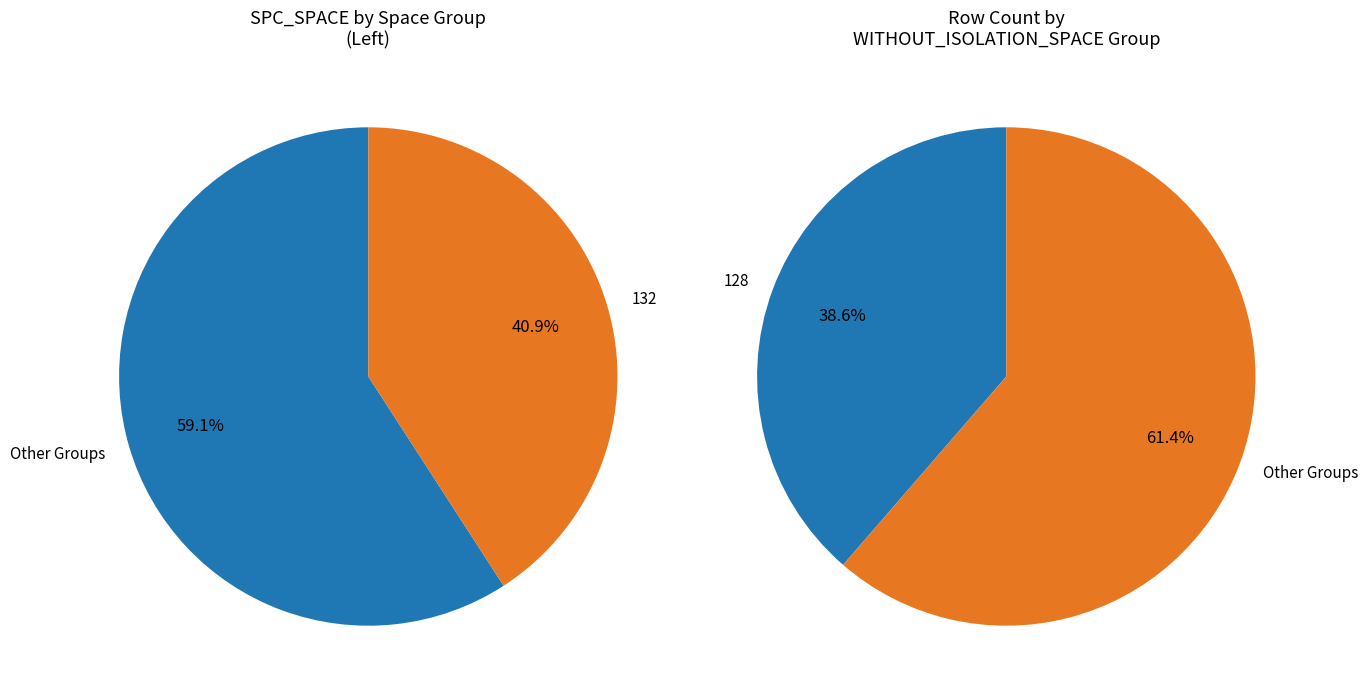

Is 17 the majority of the pie?

No